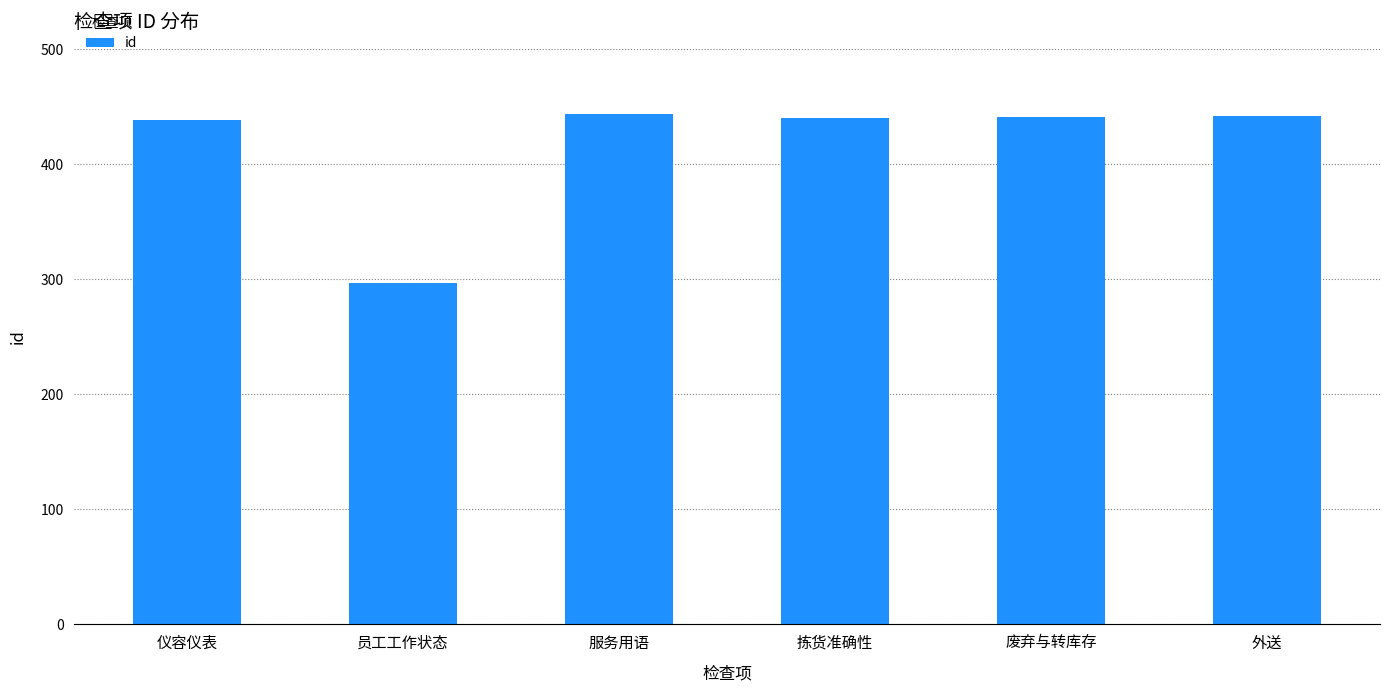

Approximately how many times larger is the value at 仪容仪表 compared to 废弃与转库存?

1.0